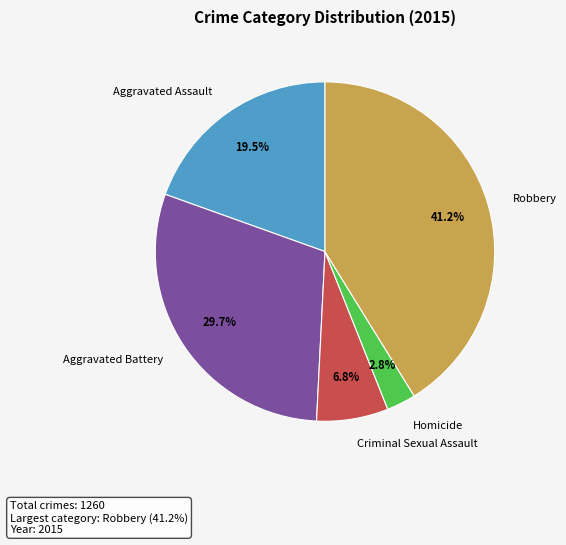

Is Homicide the majority of the pie?

No